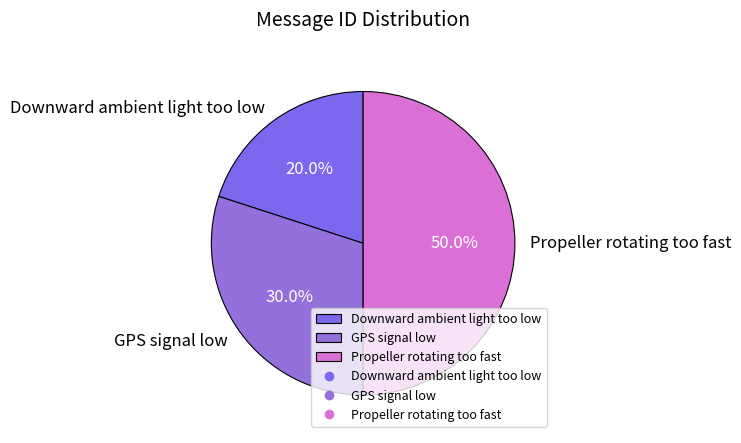

Combined, do Propeller rotating too fast and Downward ambient light too low account for over 50%?

Yes